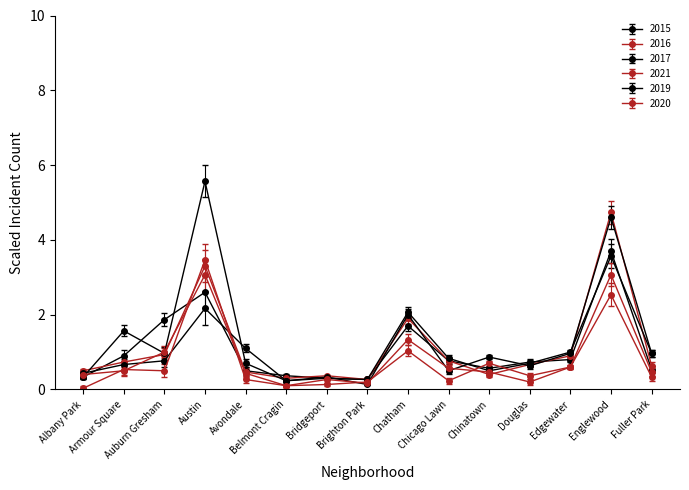

Where is the first local minimum for 2019?

Auburn Gresham